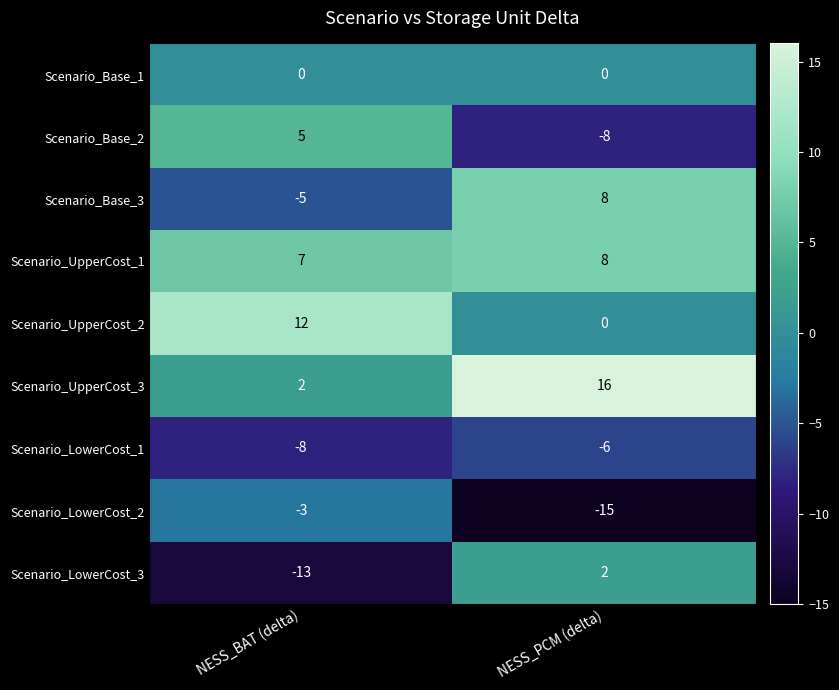

Which category has the lowest value across all series?

NESS_PCM (delta)